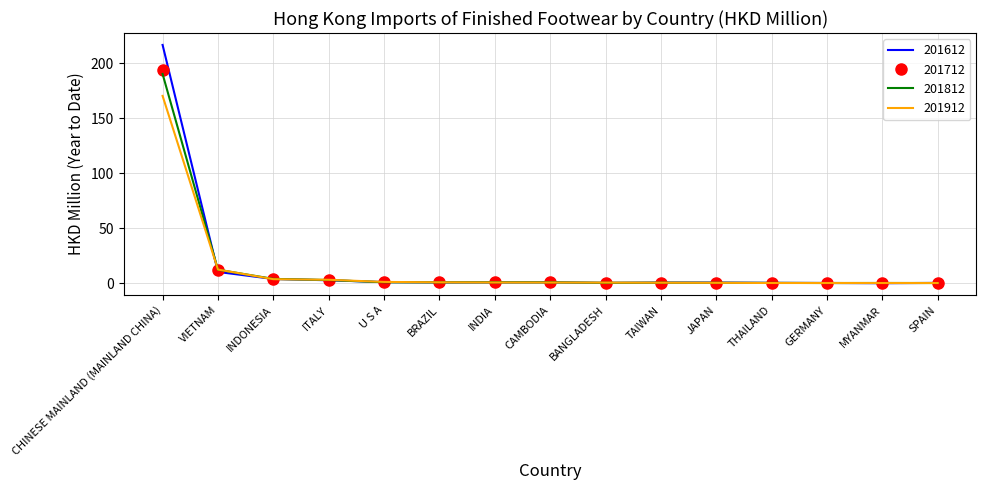

Between which two adjacent categories do 201712 and 201912 first intersect?

CHINESE MAINLAND (MAINLAND CHINA) and VIETNAM